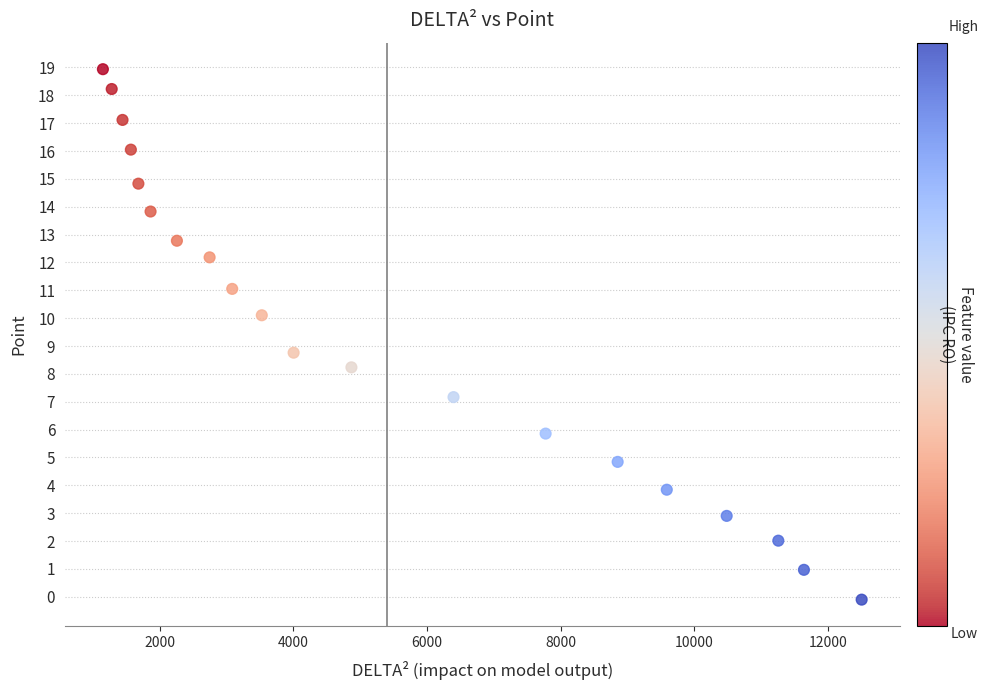

What is the range of X values (max minus min)?

11355.4